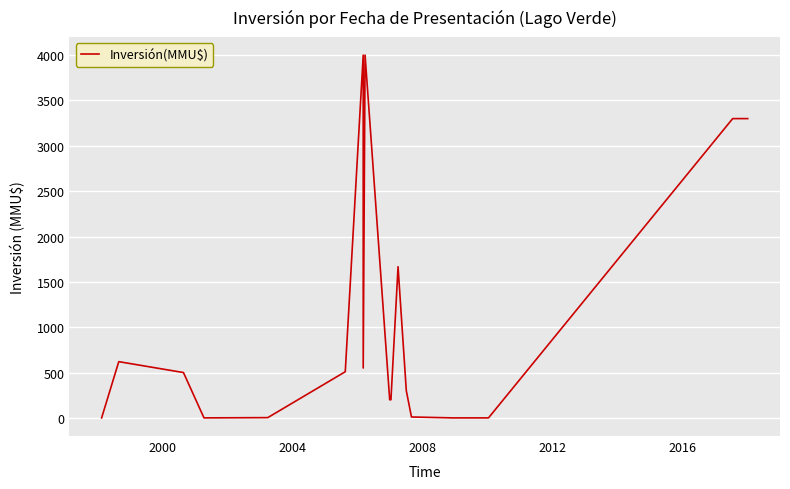

Is it true that the value at 19 is 4989?

False